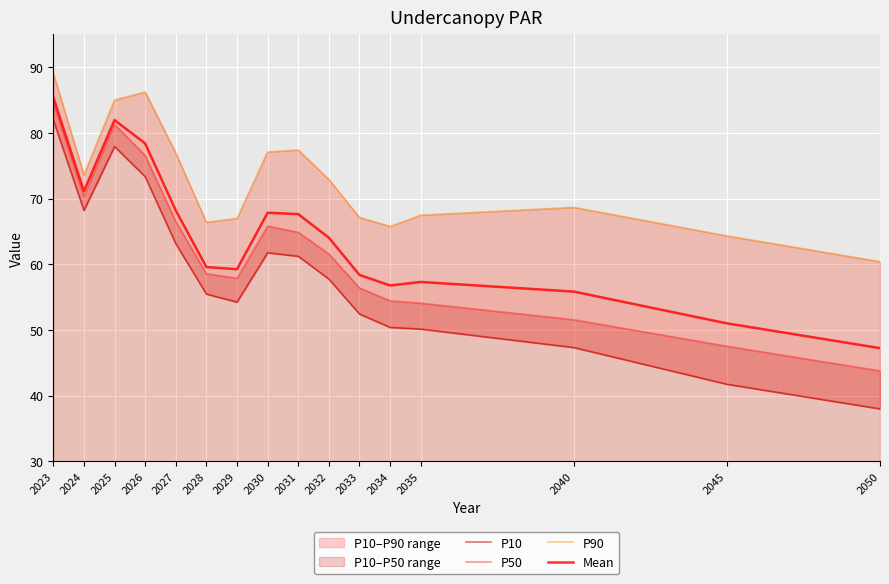

True or false: P90 and Mean cross at least once.

False